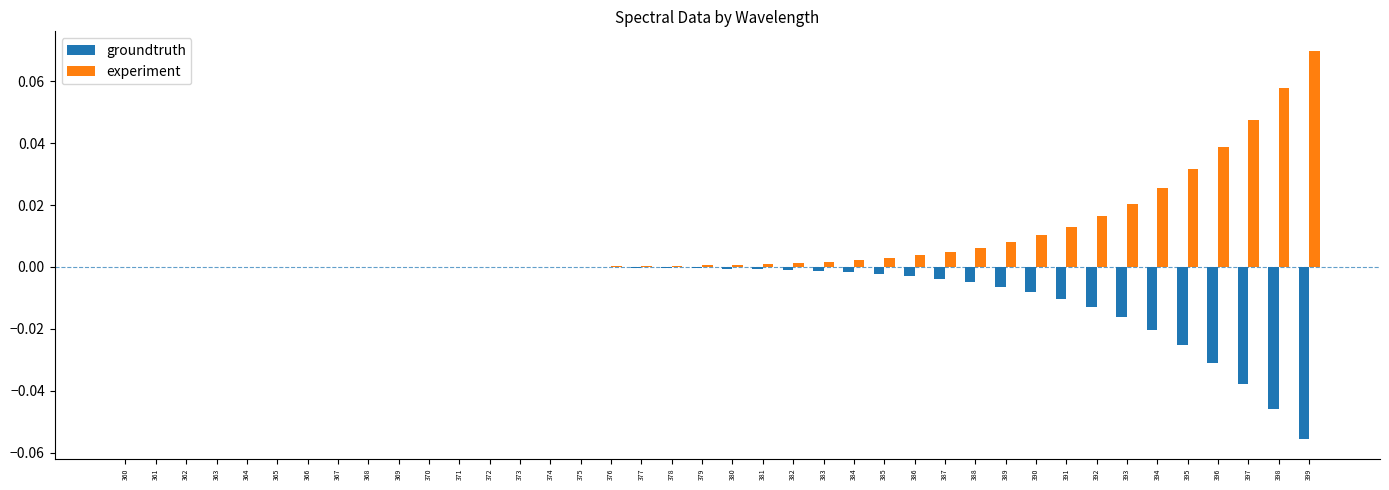

Which category has the highest value across all series?

399